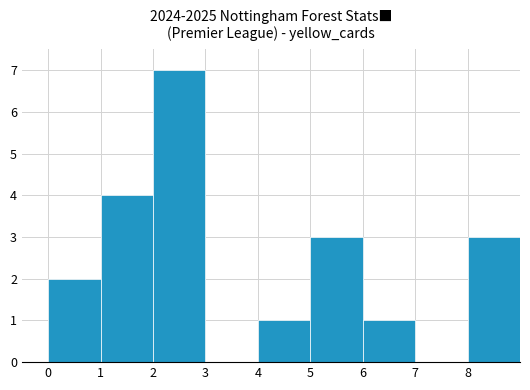

What is the height of the bar covering 6 to 7 on the x-axis? The values are not printed on the chart, so give them approximately, as read against the axis.

1